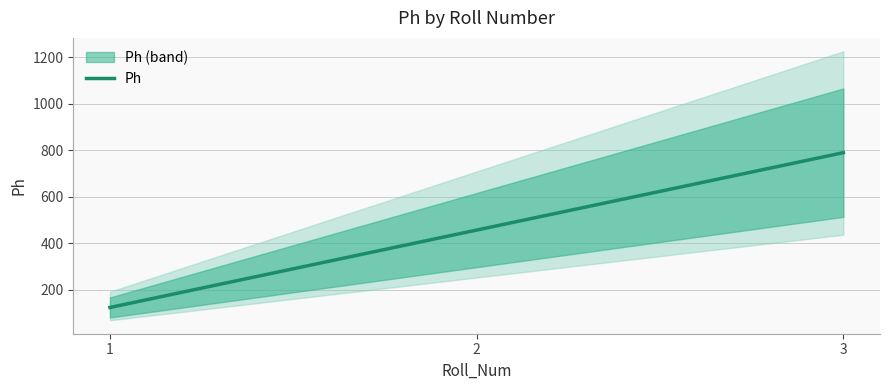

List the labels in order of value, smallest first.

1, 2, 3